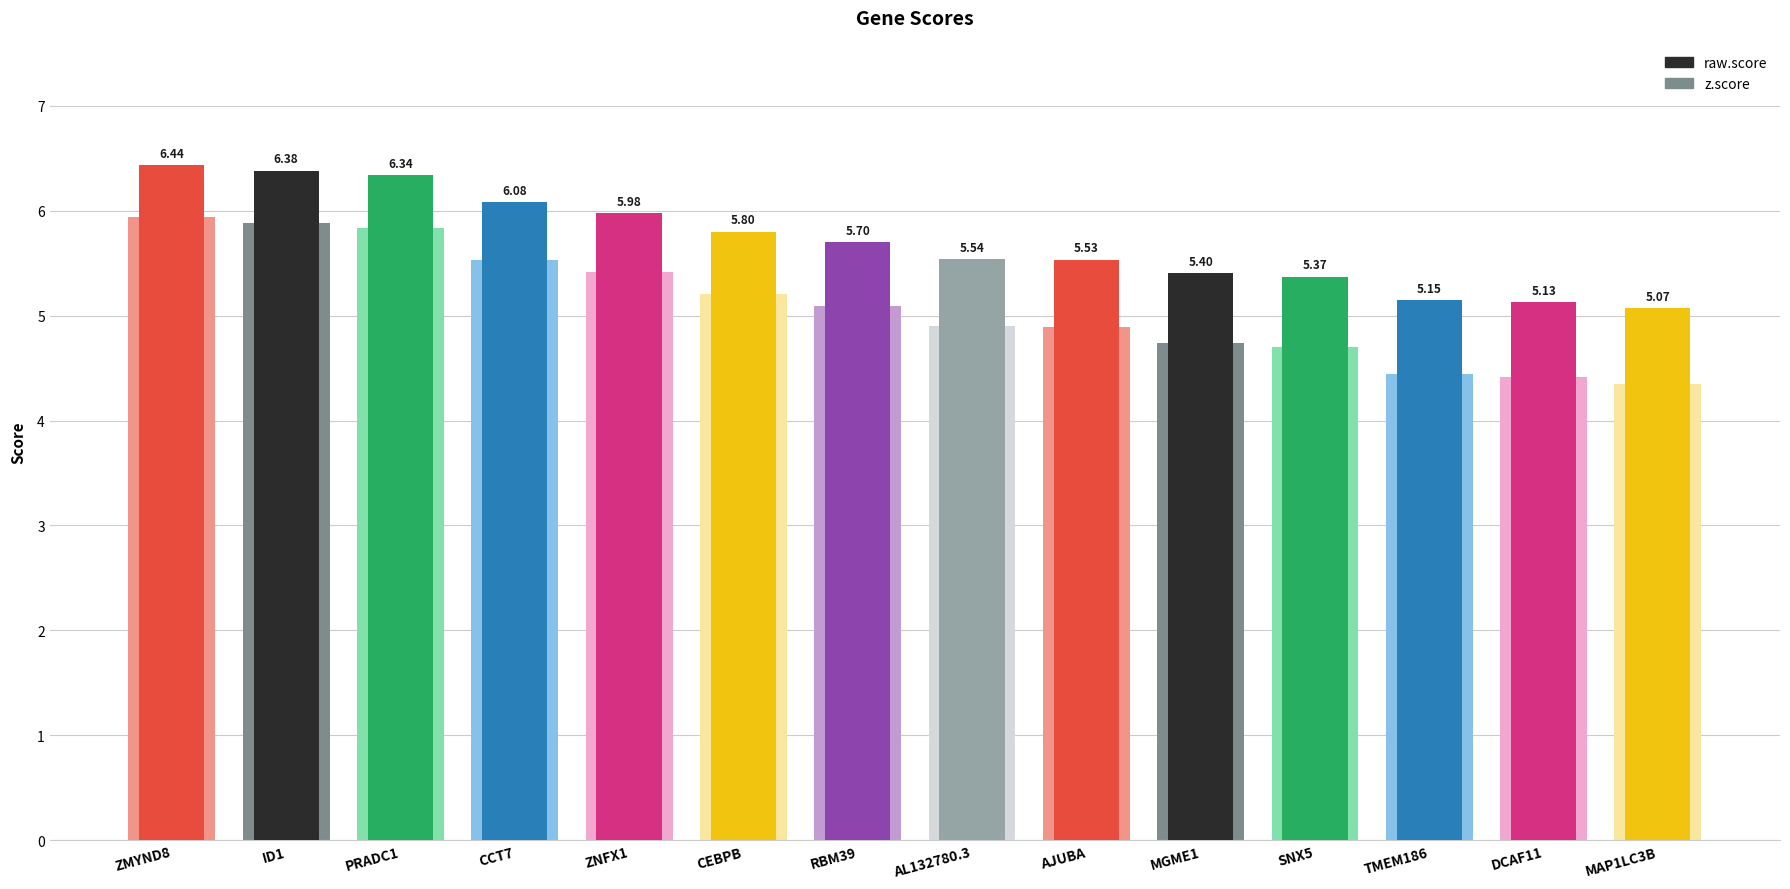

Reading right to left, list all the values displayed in this chart.

z.score: MAP1LC3B=4.4	DCAF11=4.4	TMEM186=4.4	SNX5=4.7	MGME1=4.7	AJUBA=4.9	AL132780.3=4.9	RBM39=5.1	CEBPB=5.2	ZNFX1=5.4	CCT7=5.5	PRADC1=5.8	ID1=5.9	ZMYND8=5.9
raw.score: MAP1LC3B=5.1	DCAF11=5.1	TMEM186=5.1	SNX5=5.4	MGME1=5.4	AJUBA=5.5	AL132780.3=5.5	RBM39=5.7	CEBPB=5.8	ZNFX1=6.0	CCT7=6.1	PRADC1=6.3	ID1=6.4	ZMYND8=6.4